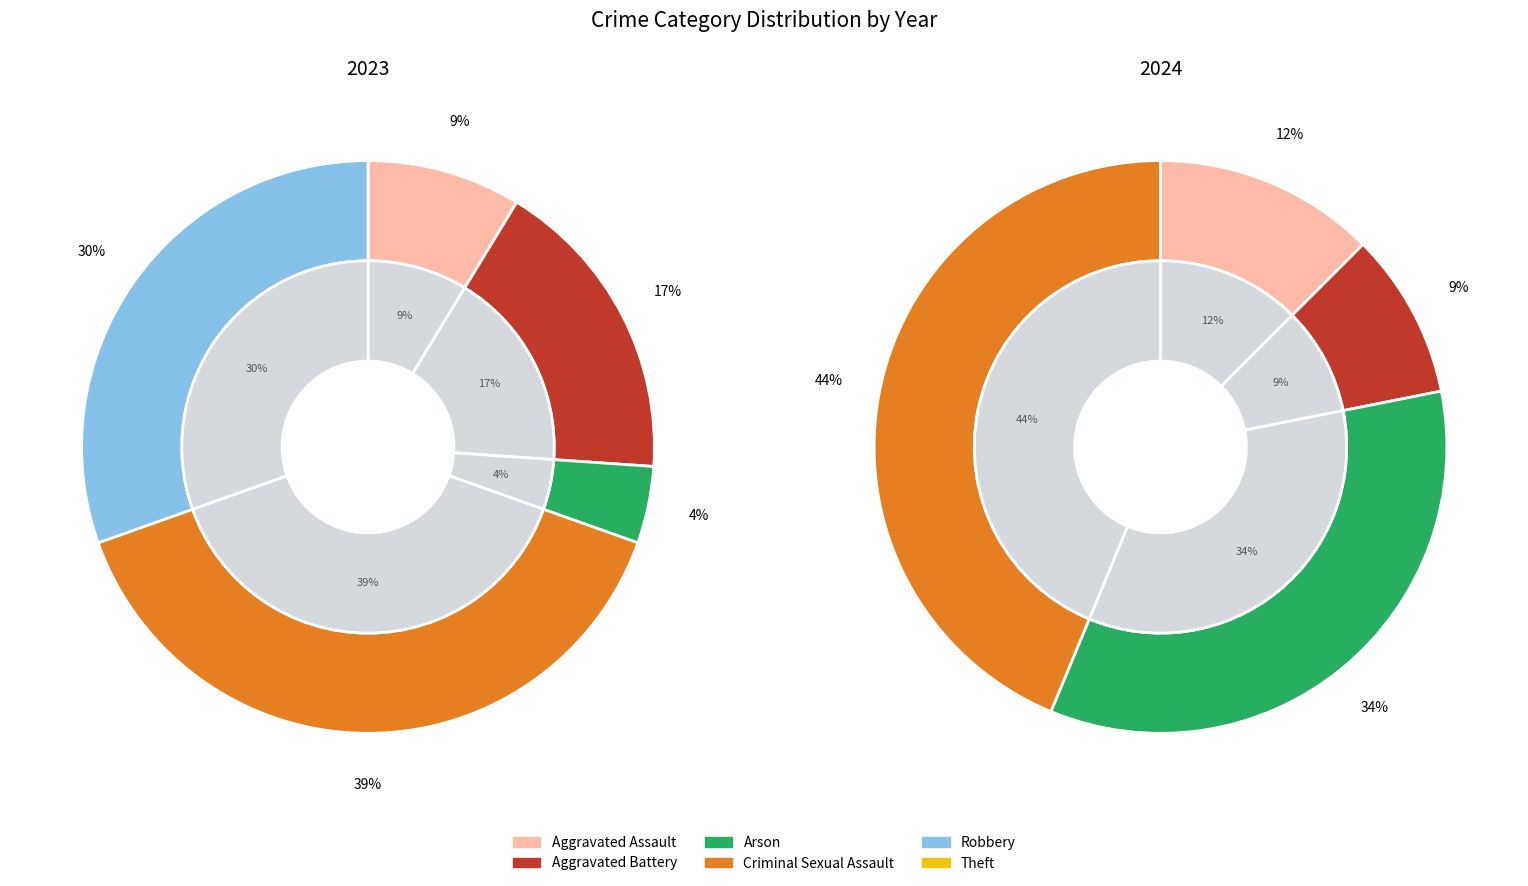

What percentage do 5 and 3 together represent?

34.8%